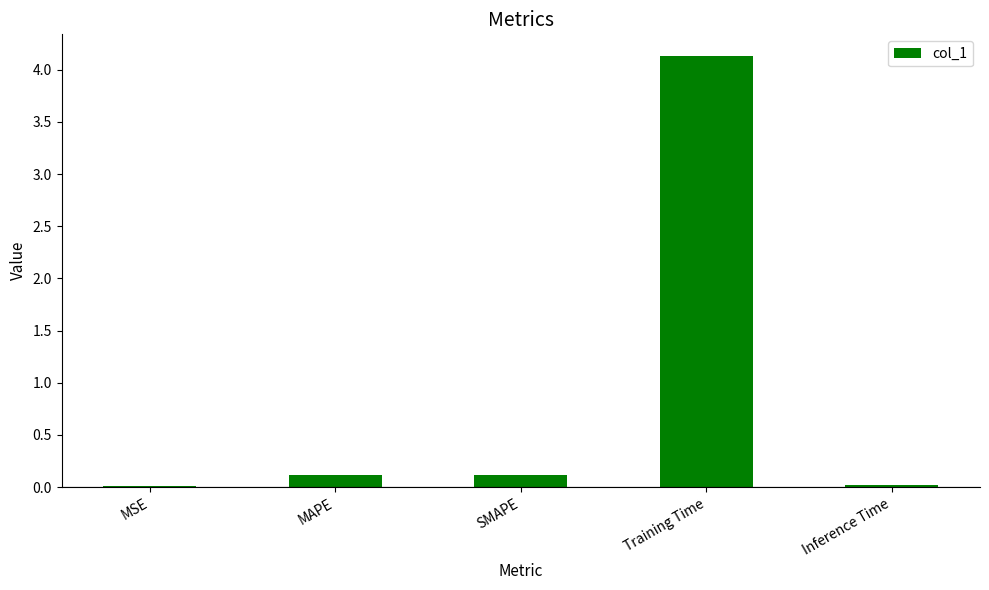

The value at Training Time is 1.7. True or false?

False